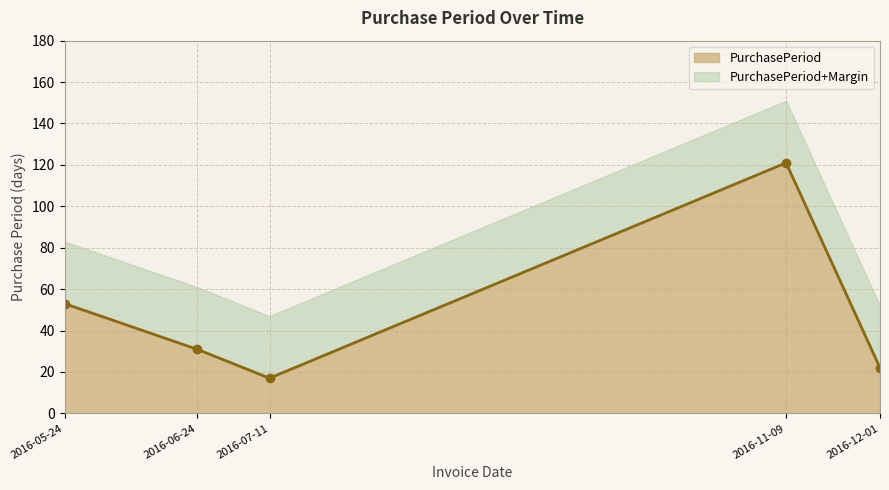

What is the difference between the values at 2016-05-24 and 2016-11-09?

68